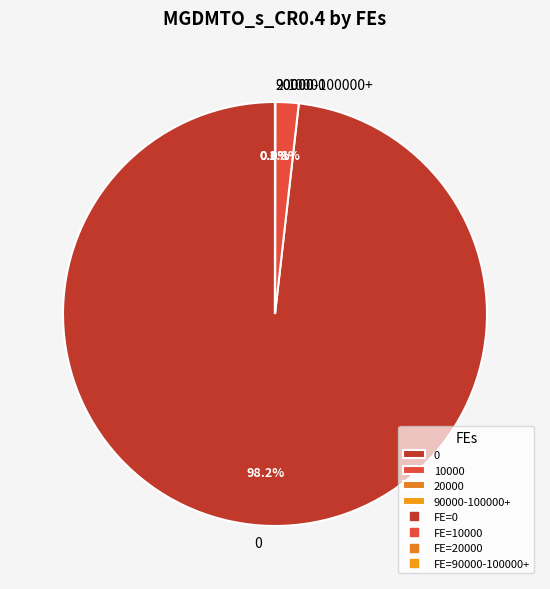

Is there a majority slice in this chart?

Yes